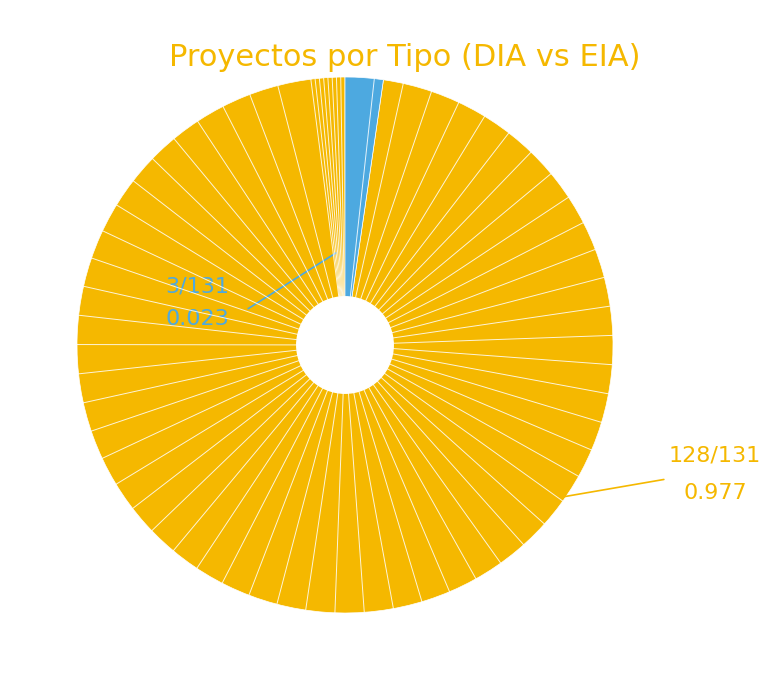

Count the number of slices in the pie.

2